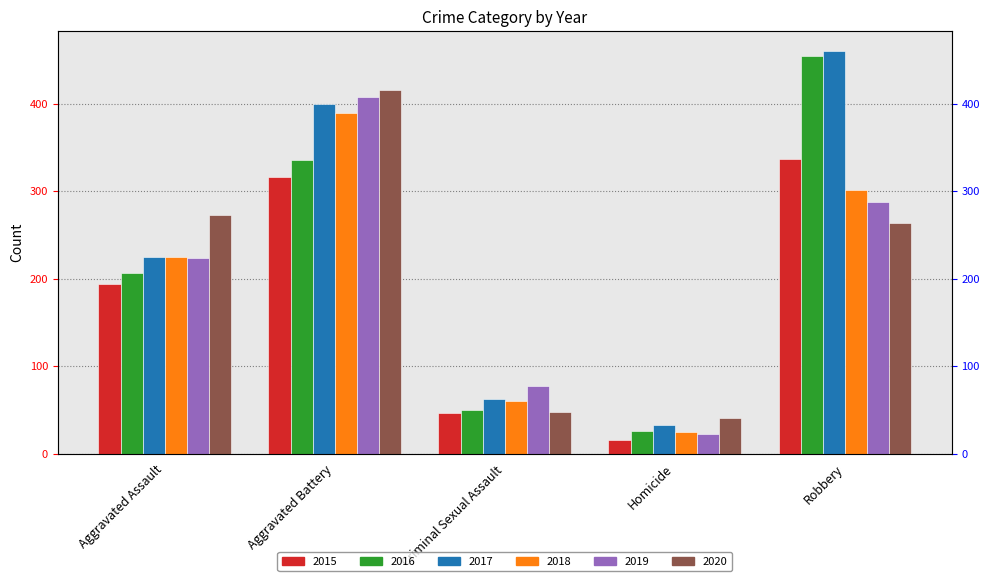

The value of 2015 at Robbery is 337. True or false?

True